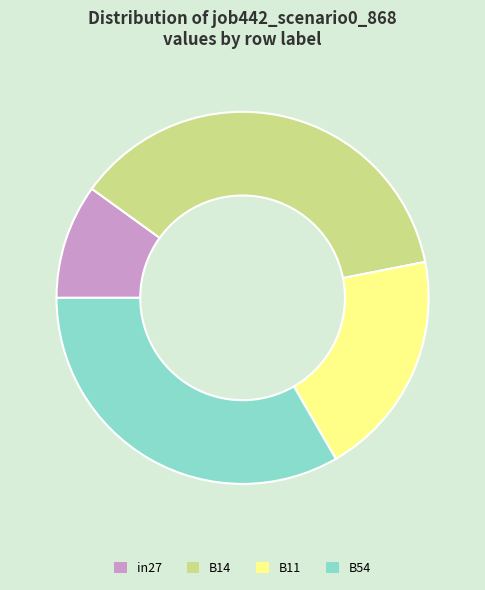

Do B14 and B11 together represent more than half of the pie?

Yes